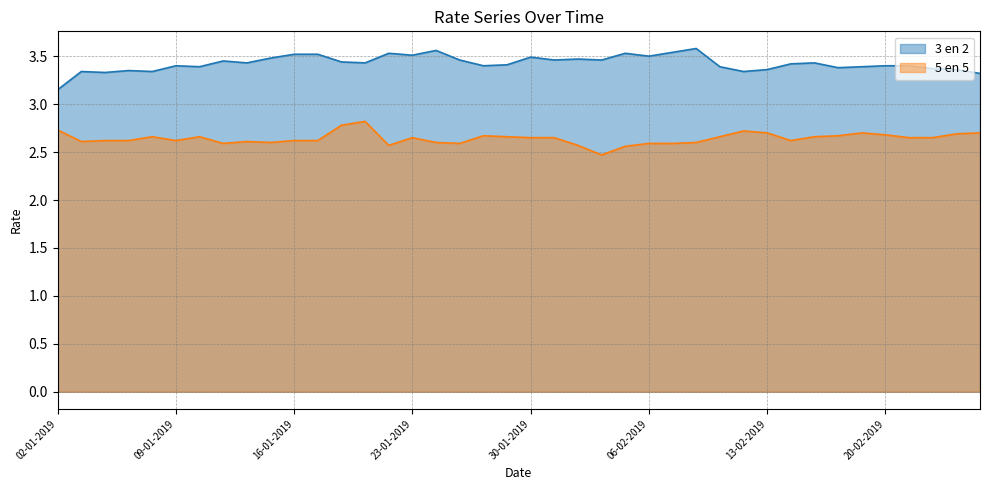

What is the value of the 3 en 2 point at the 17th from the left?

3.6